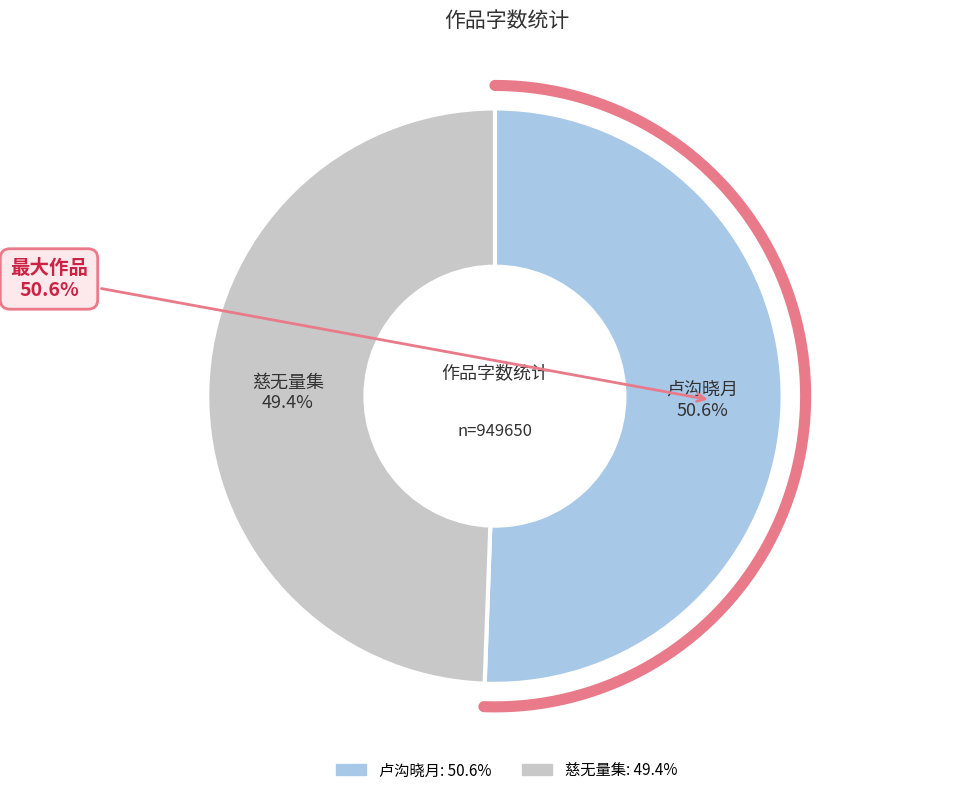

Do 京都十景（录八首） 其五 卢沟晓月 and 生诗十首书王堇父慈无量集以凡百畏刀杖无不爱寿命为韵（录八首） 其五 together represent more than half of the pie?

Yes